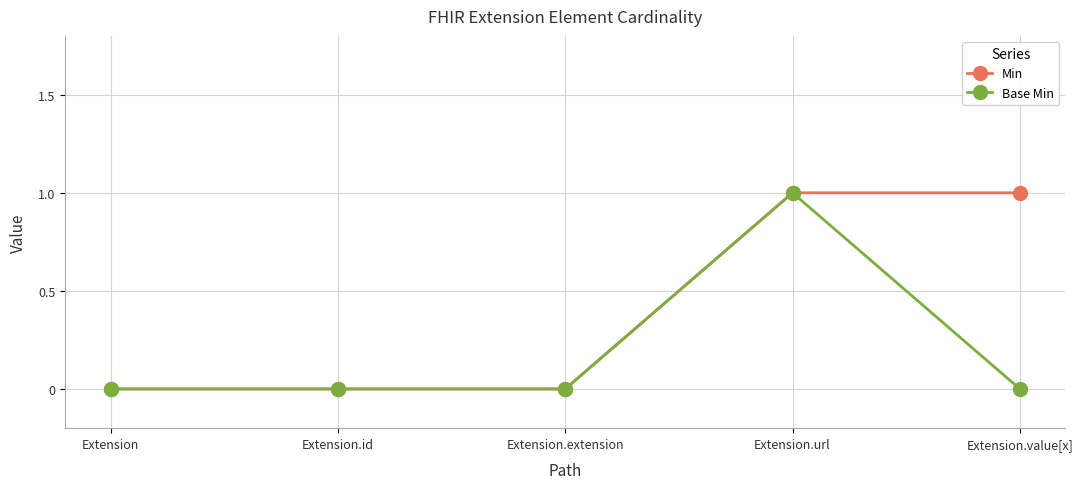

Between Extension.extension and Extension.value[x], which series saw the biggest shift?

Min